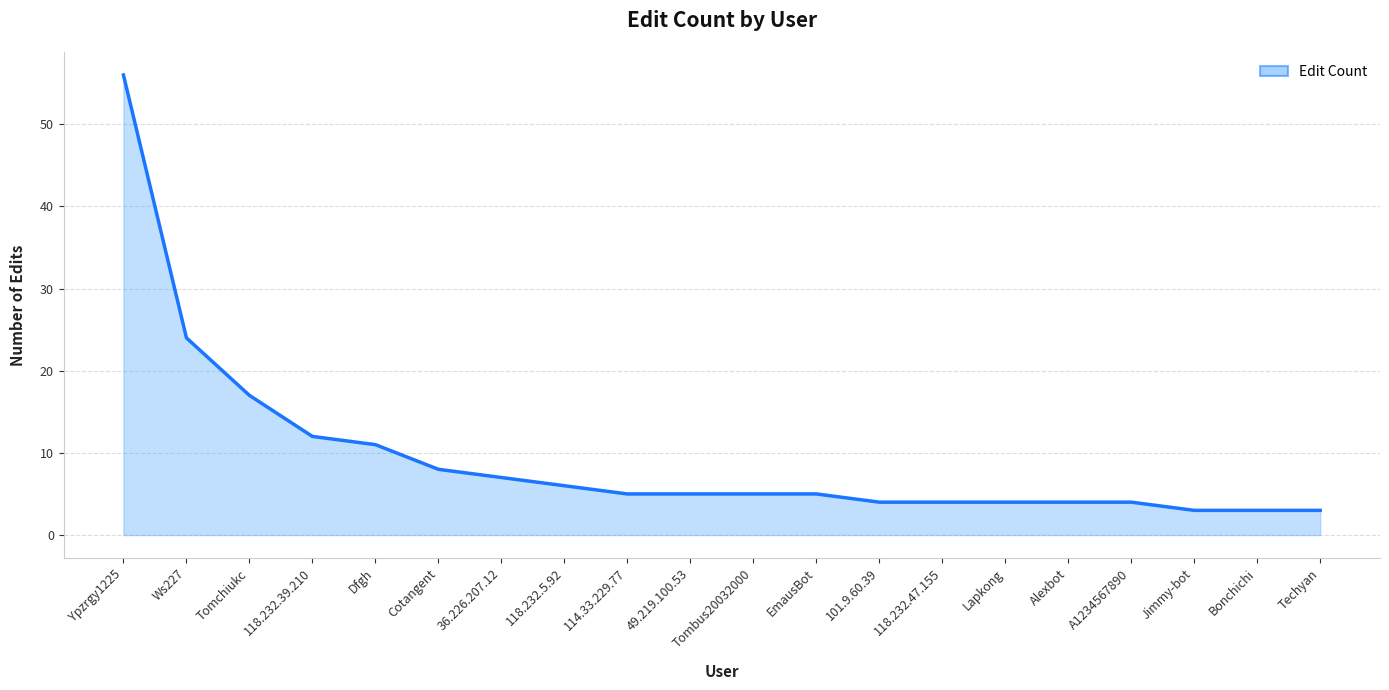

What is the change in value from 49.219.100.53 to 118.232.47.155?

-1